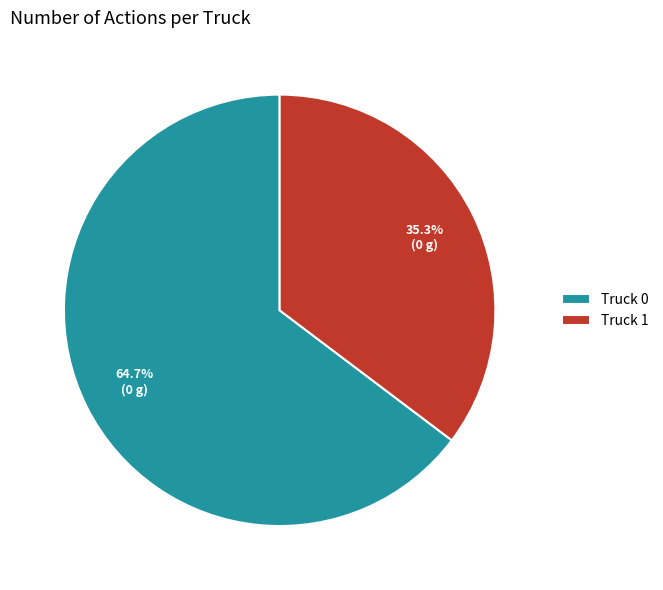

How many slices are in this pie chart?

2